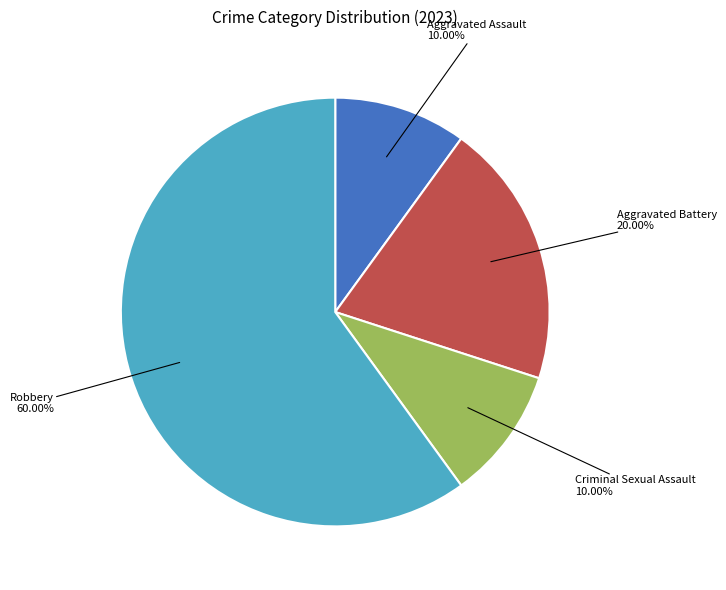

To the nearest percent, what is the average slice percentage?

25%